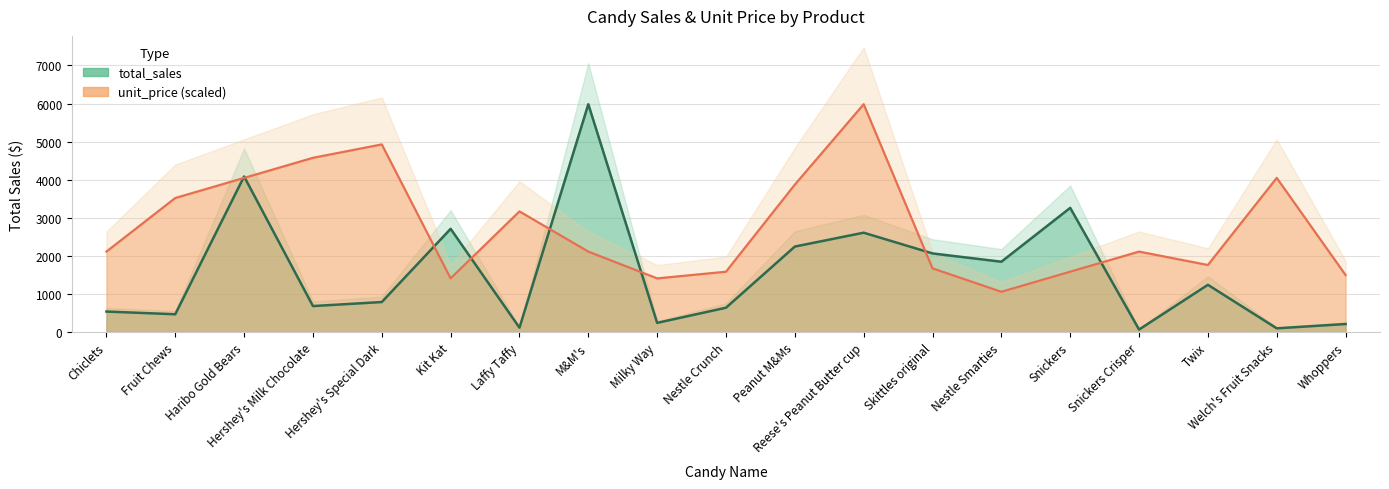

Which series ends up on top after the final intersection of total_sales and unit_price?

unit_price